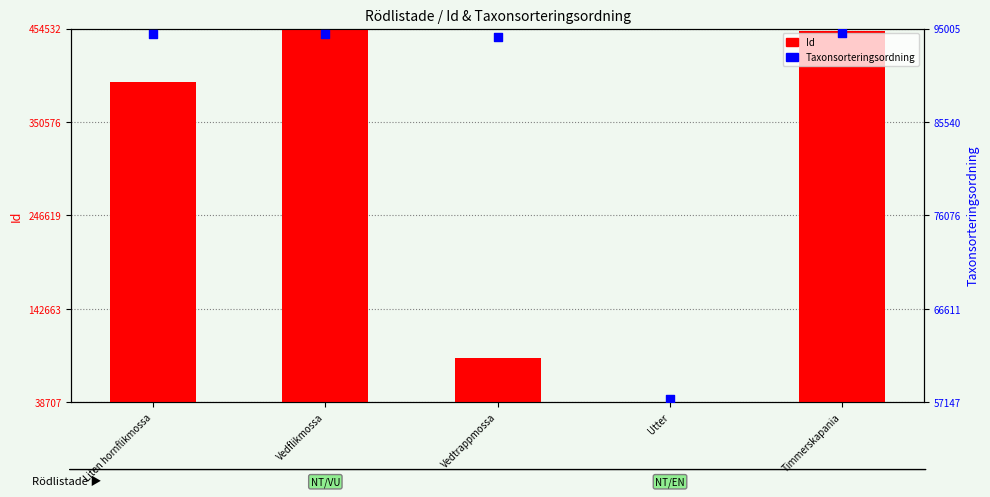

What is the total value across all series at Vedtrappmossa?

181982